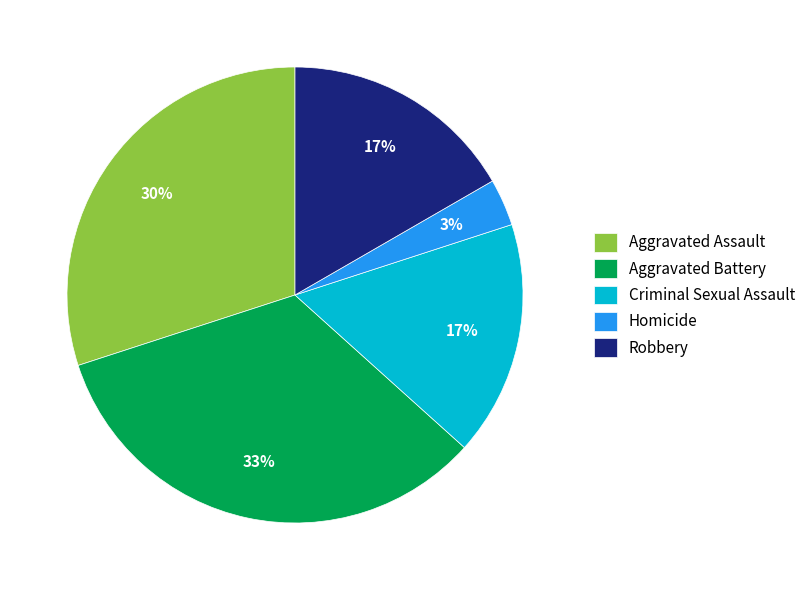

Which has a higher value, Aggravated Battery or Homicide?

Aggravated Battery